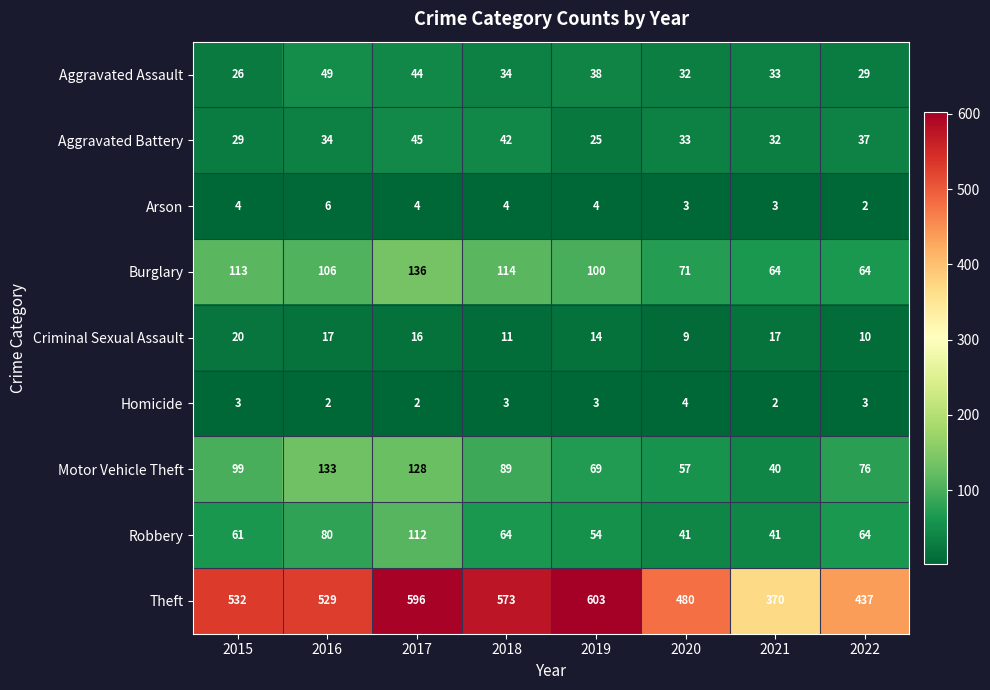

Which series changed the most between 2015 and 2021?

Theft